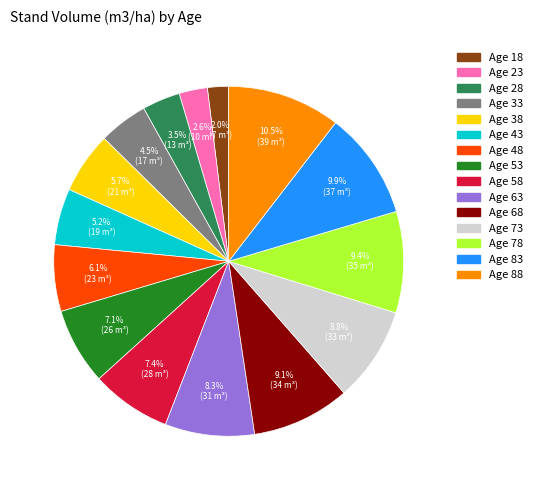

The Age 48 slice represents 6% of the pie. True or false?

True